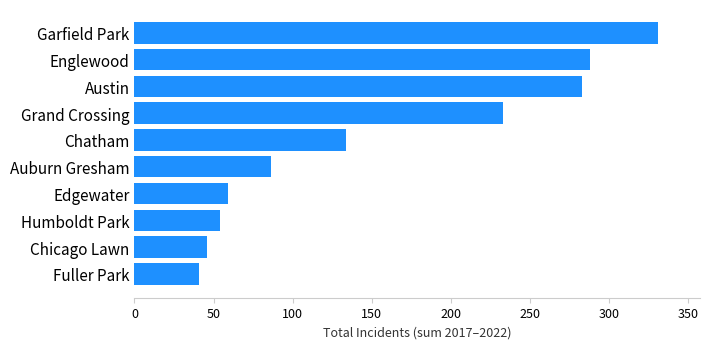

List the labels in order of value, largest first.

Garfield Park, Englewood, Austin, Grand Crossing, Chatham, Auburn Gresham, Edgewater, Humboldt Park, Chicago Lawn, Fuller Park